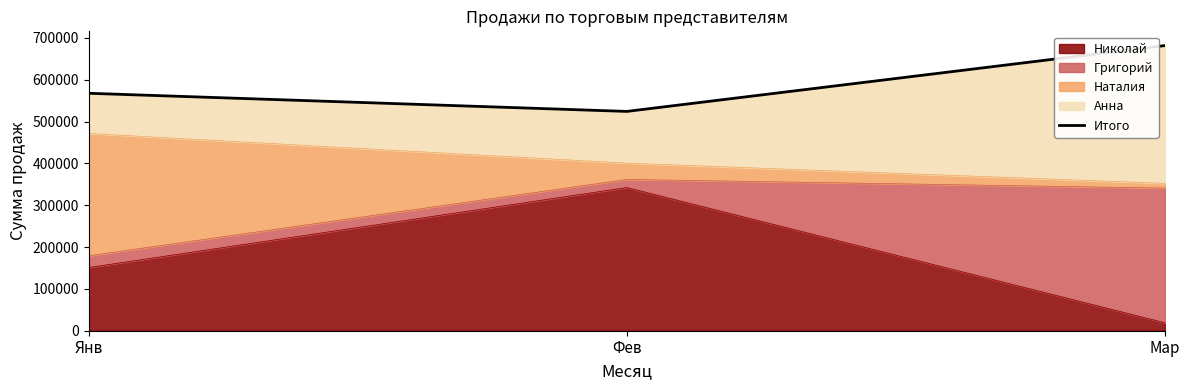

What is the label of the 1st point from the right?

Мар